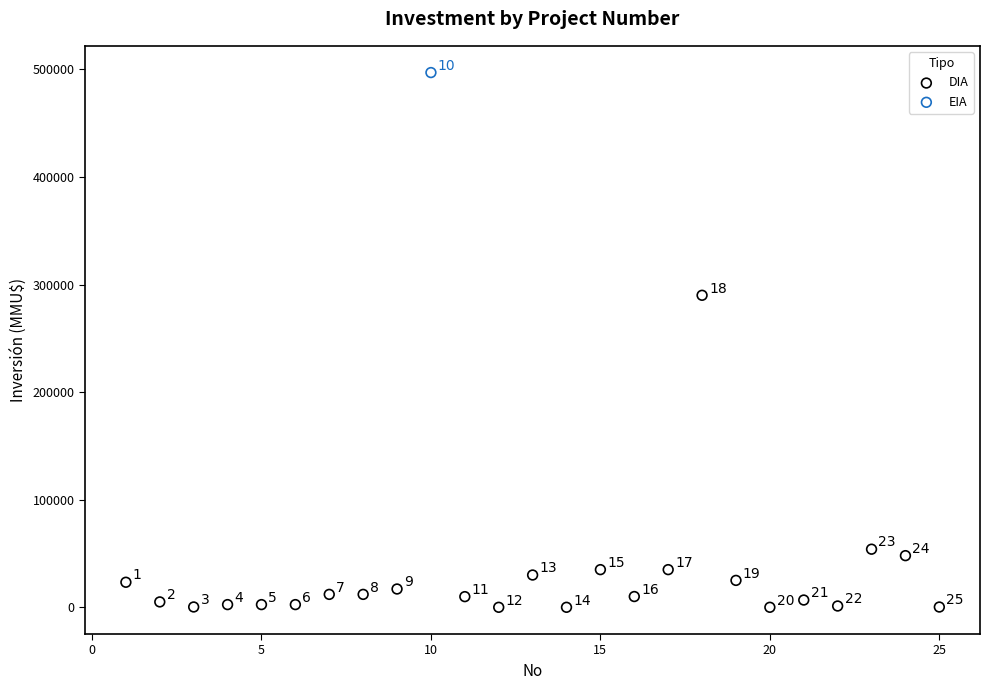

What are all the series names shown in the legend?

DIA, EIA